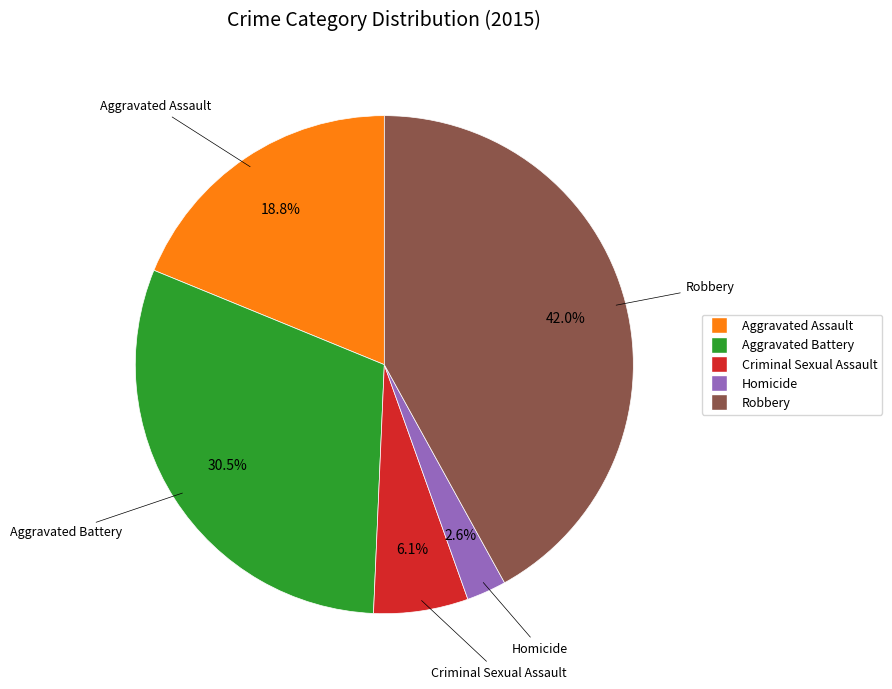

How many slices are in this pie chart?

5